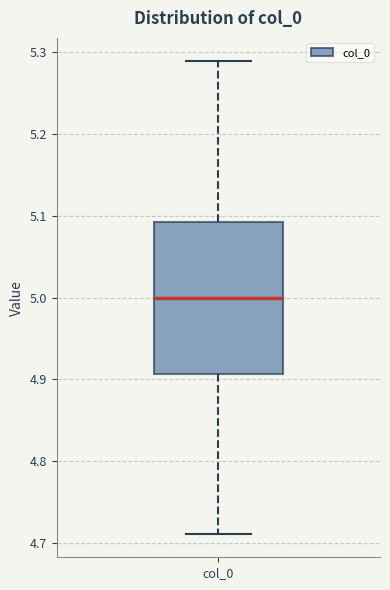

Transcribe this box plot: give where the median line is, the range the box spans, and where the two whiskers end, as read against the y-axis. The values are not printed on the chart, so give them approximately, as read against the axis.

median 5.00, box 4.91 to 5.09, whiskers 4.71 to 5.29